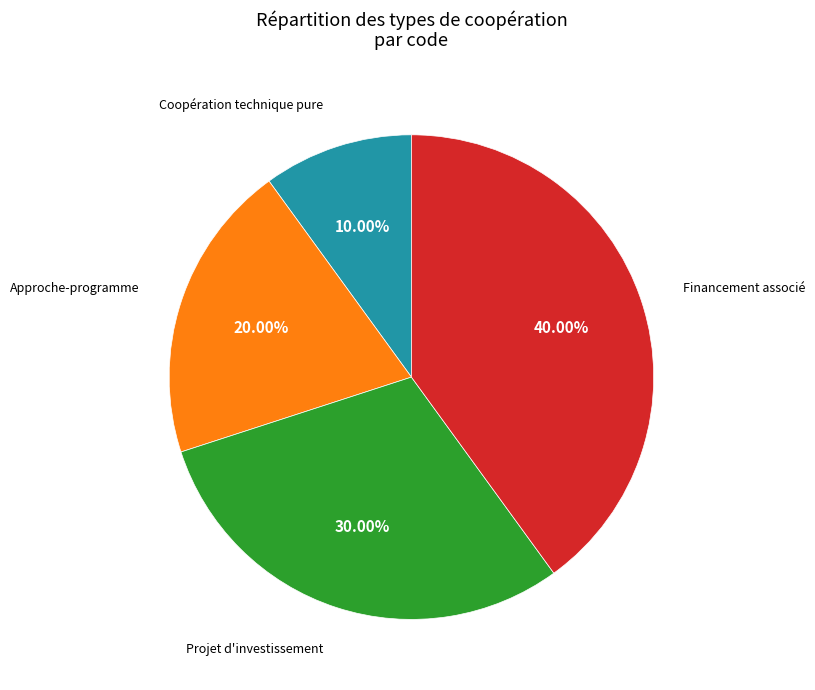

True or false: Financement associé accounts for 33% of the total.

False